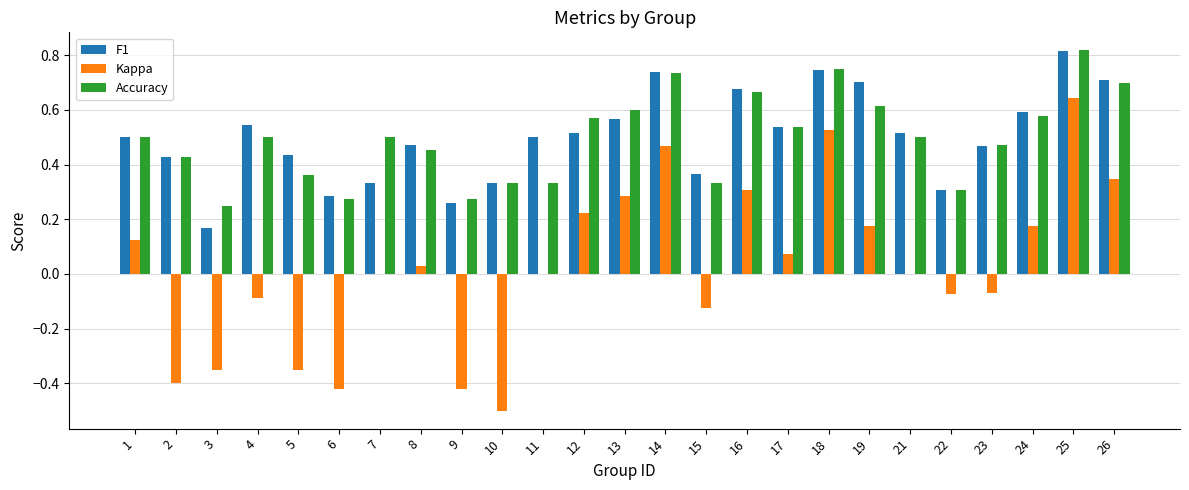

At which category is the sum across all series the highest?

25